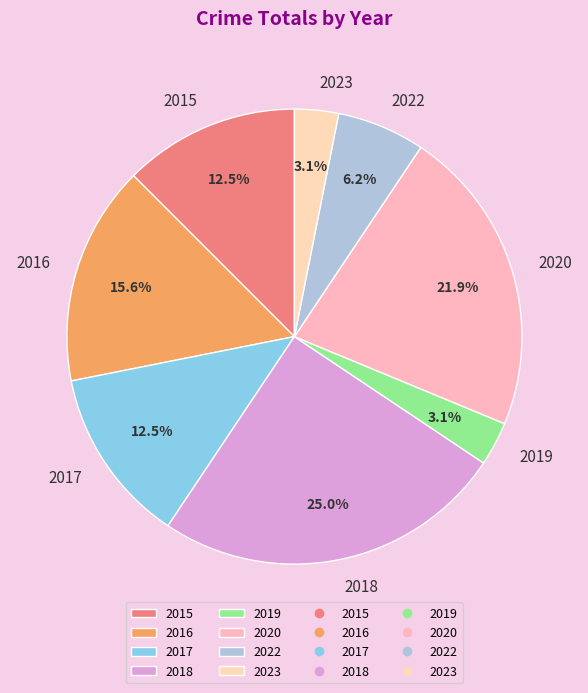

How many slices are in this pie chart?

8